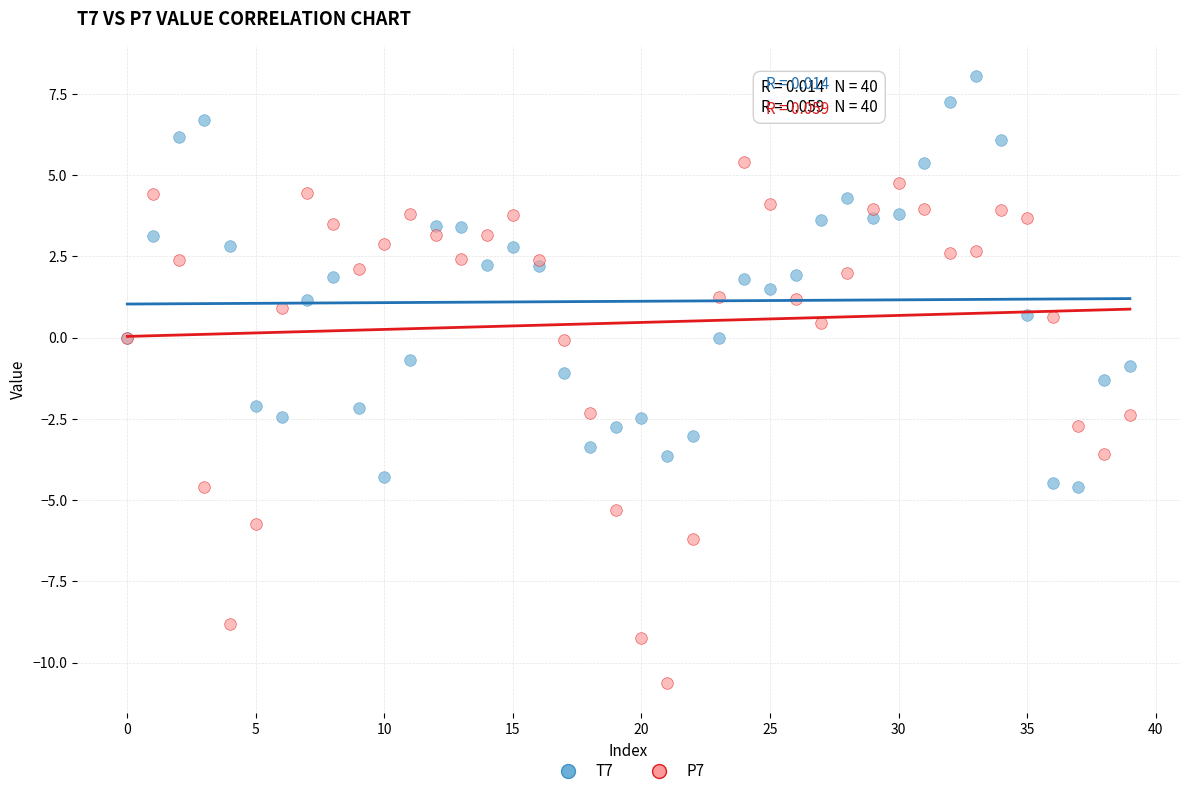

Which series contains the highest Y value?

T7